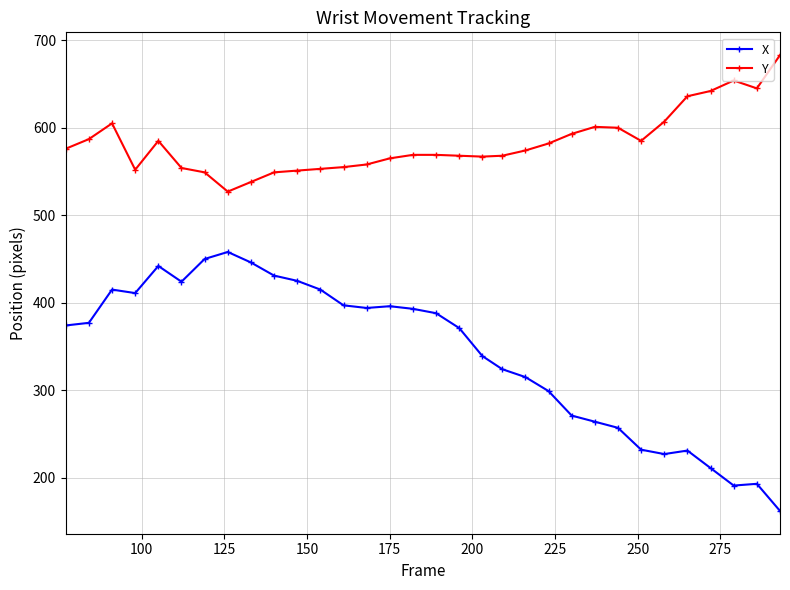

What is the minimum value for X?

162